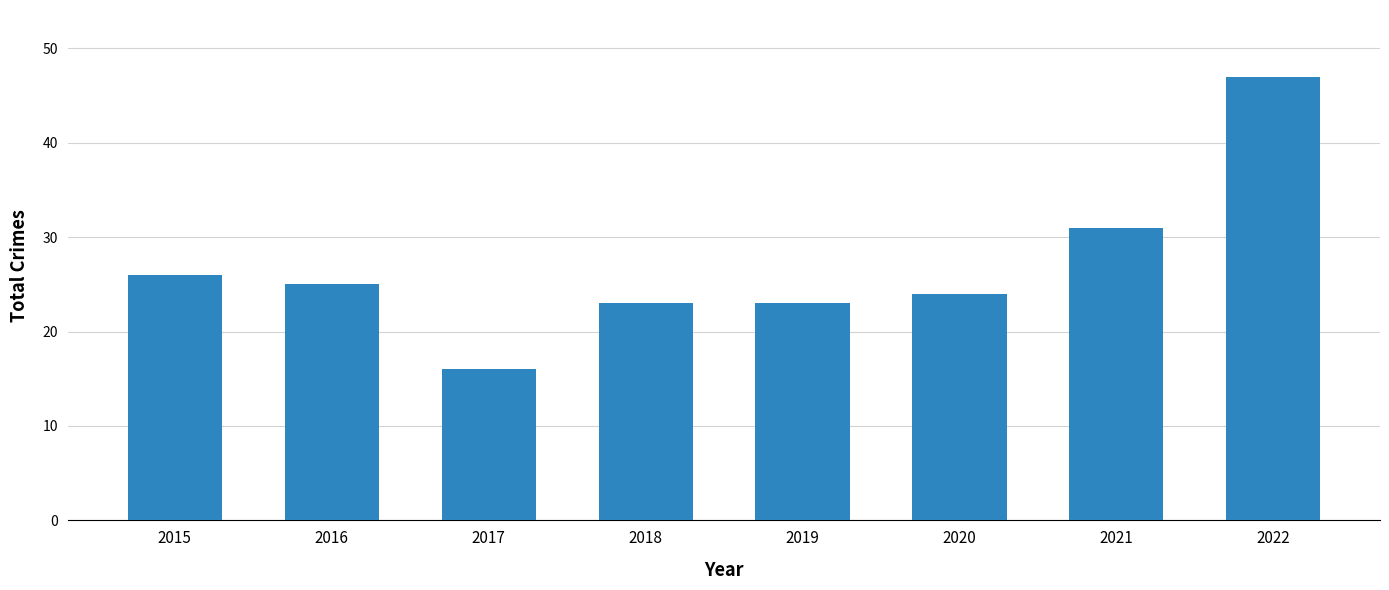

Does the chart contain any negative values?

No